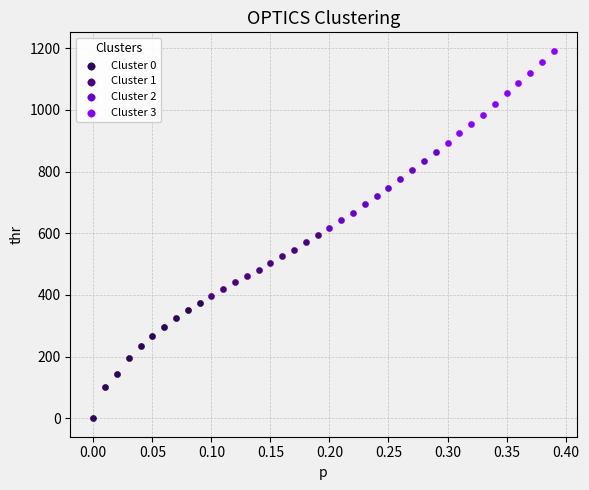

What are all the series names shown in the legend?

Cluster 0, Cluster 1, Cluster 2, Cluster 3